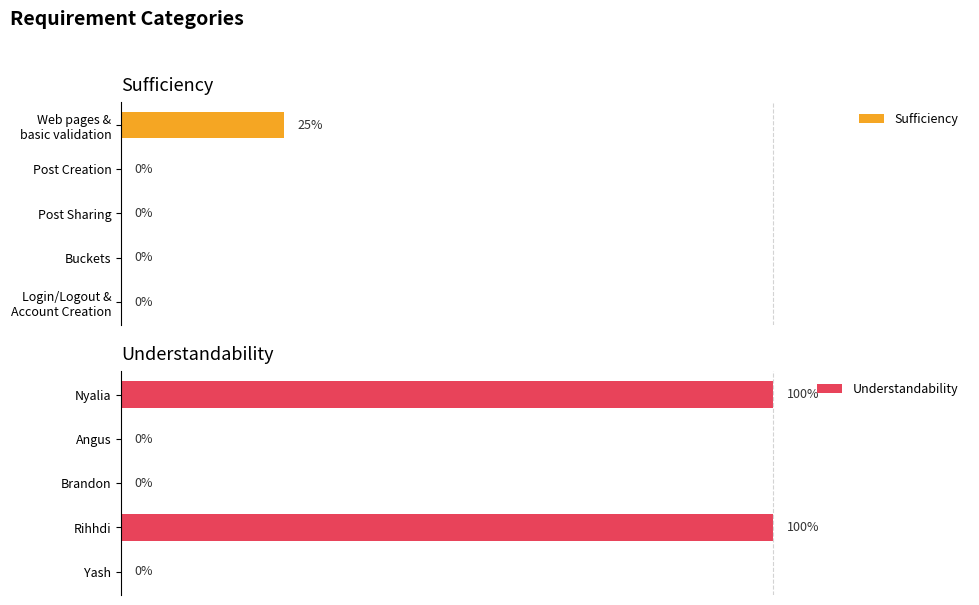

Reading left to right, list all the values displayed in this chart.

Sufficiency: 0.2	0.0	0.0	0.0	0.0
Understandability: 1.0	0.0	0.0	1.0	0.0